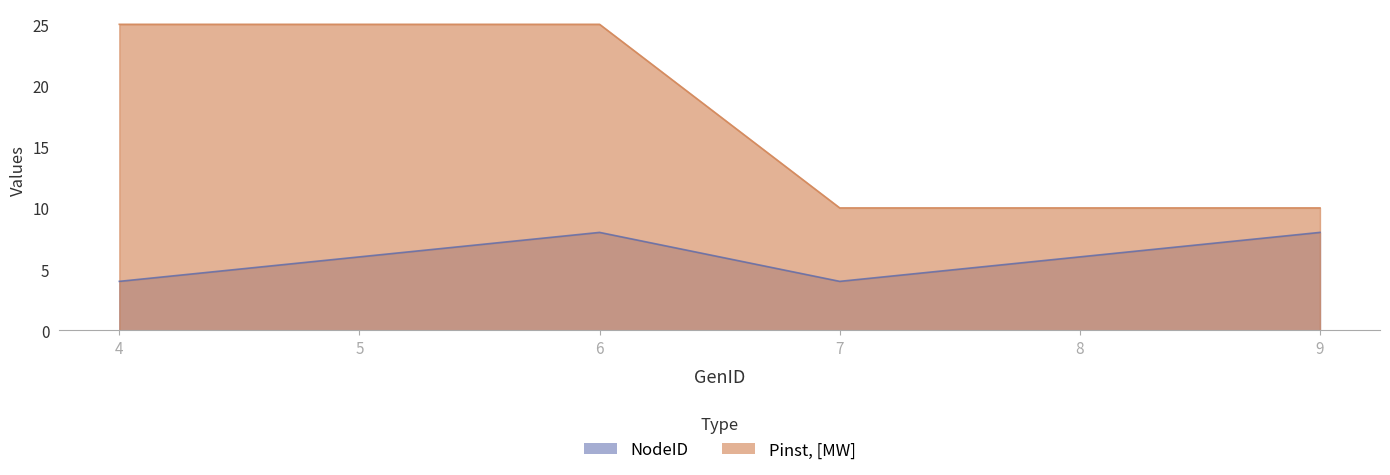

List the labels in order of Pinst, [MW] value, smallest first.

7, 8, 9, 4, 5, 6